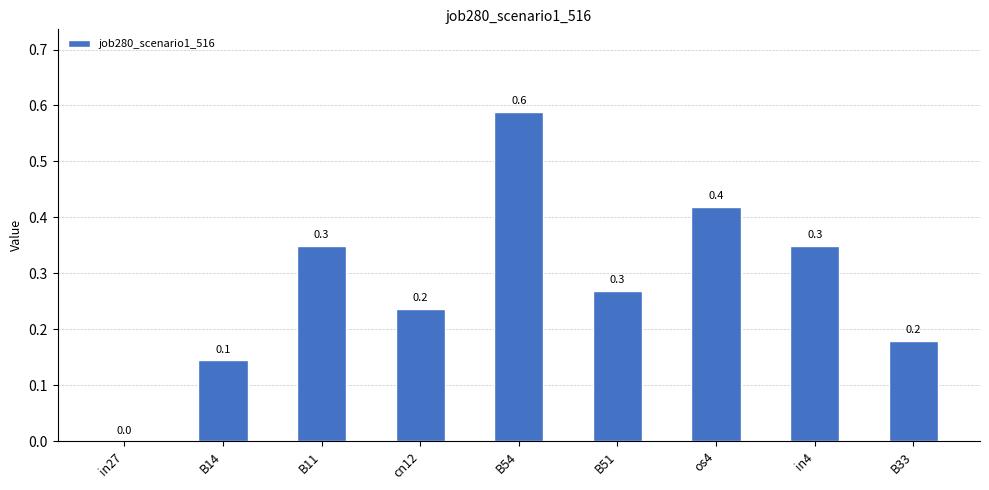

True or false: the data shows 0.1 at B54.

False